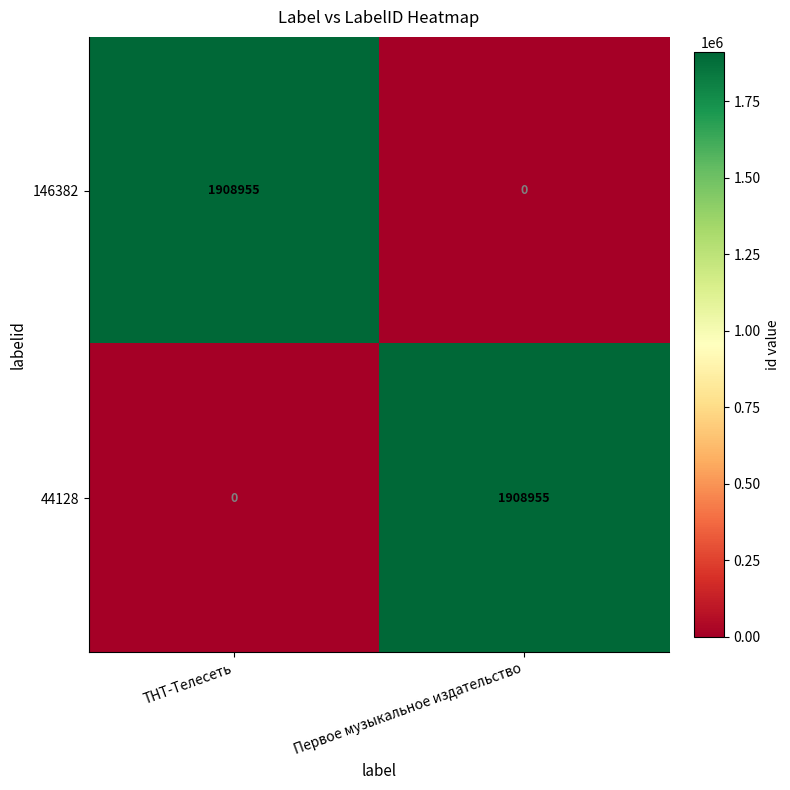

How many categories are shown in the chart?

2